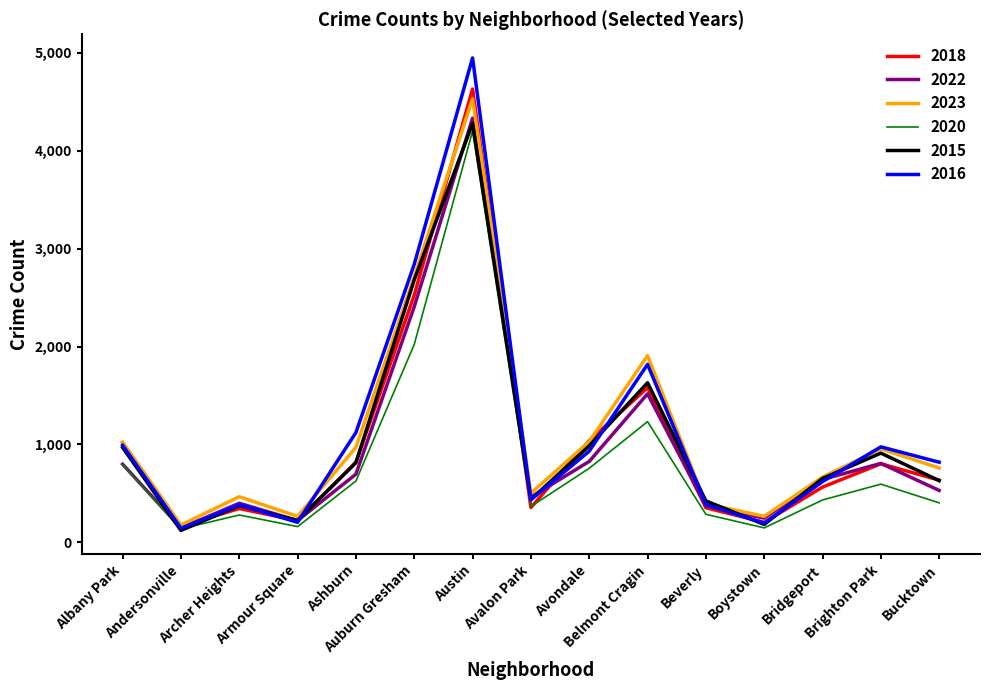

Where is the first local maximum for 2020?

Archer Heights